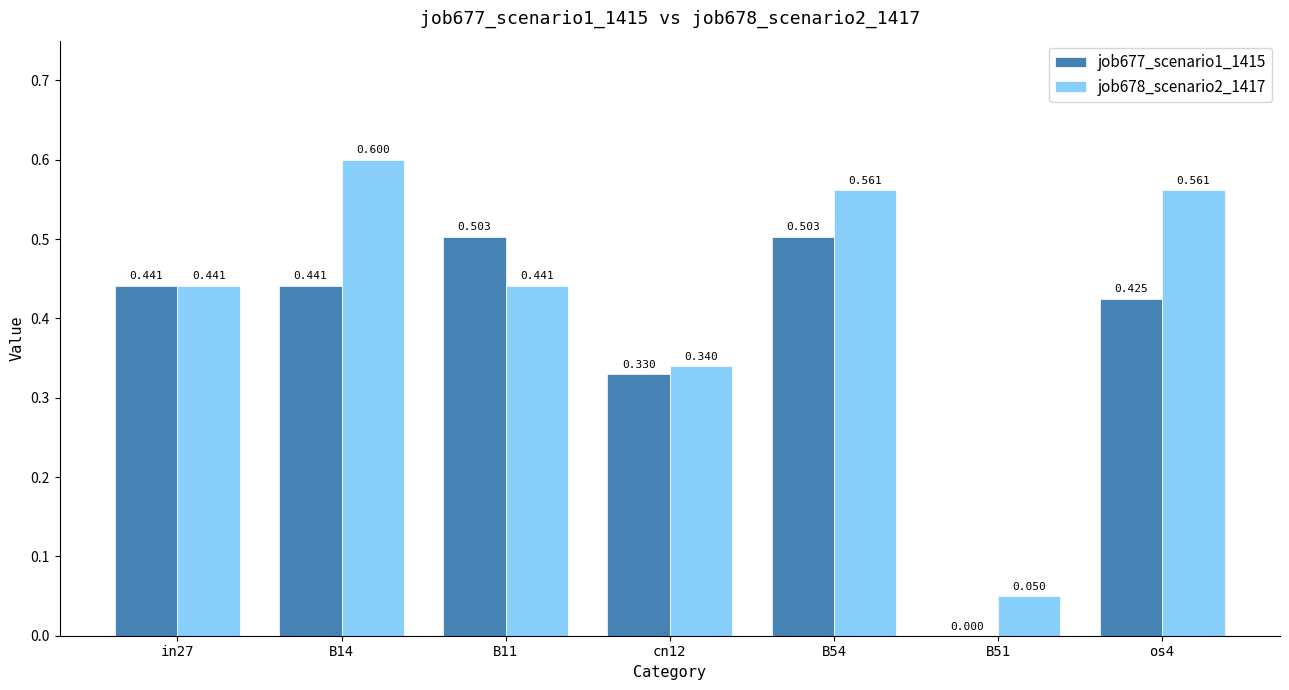

Is the value of job677_scenario1_1415 at os4 greater than the value of job678_scenario2_1417 at B51?

Yes